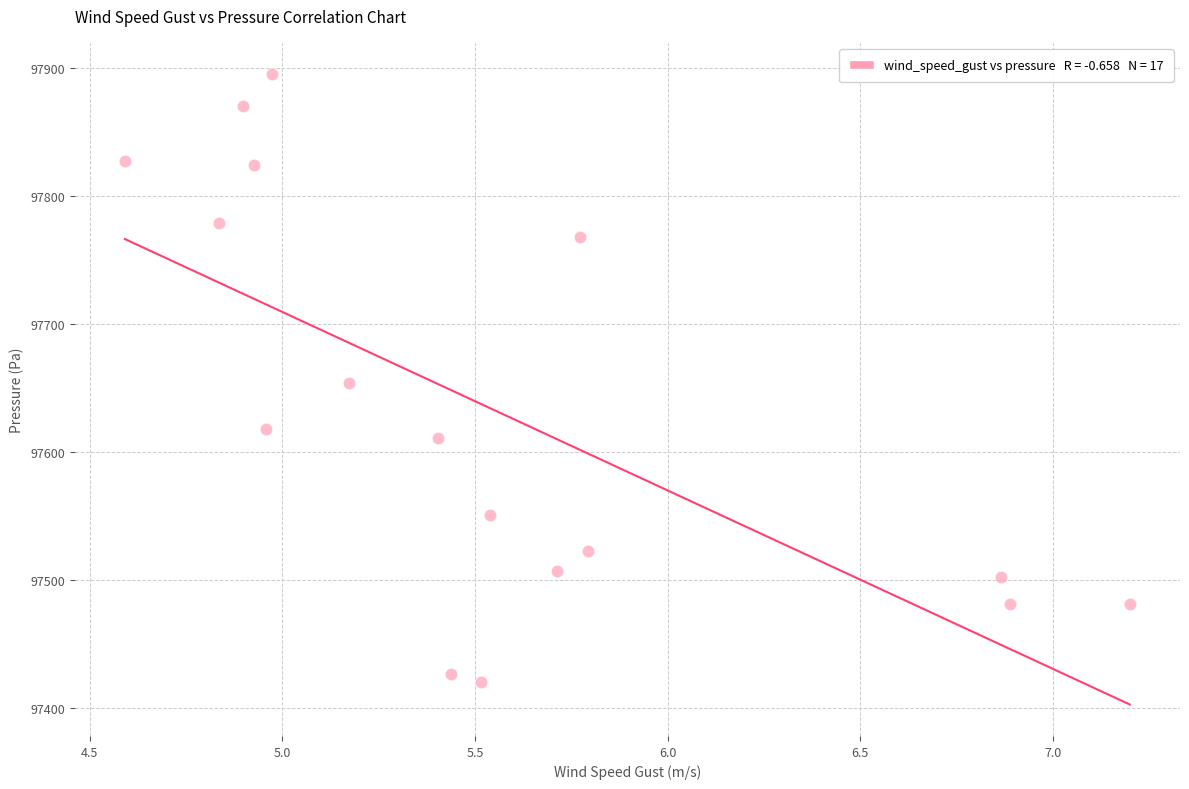

What is the range of X values (max minus min)?

2.6